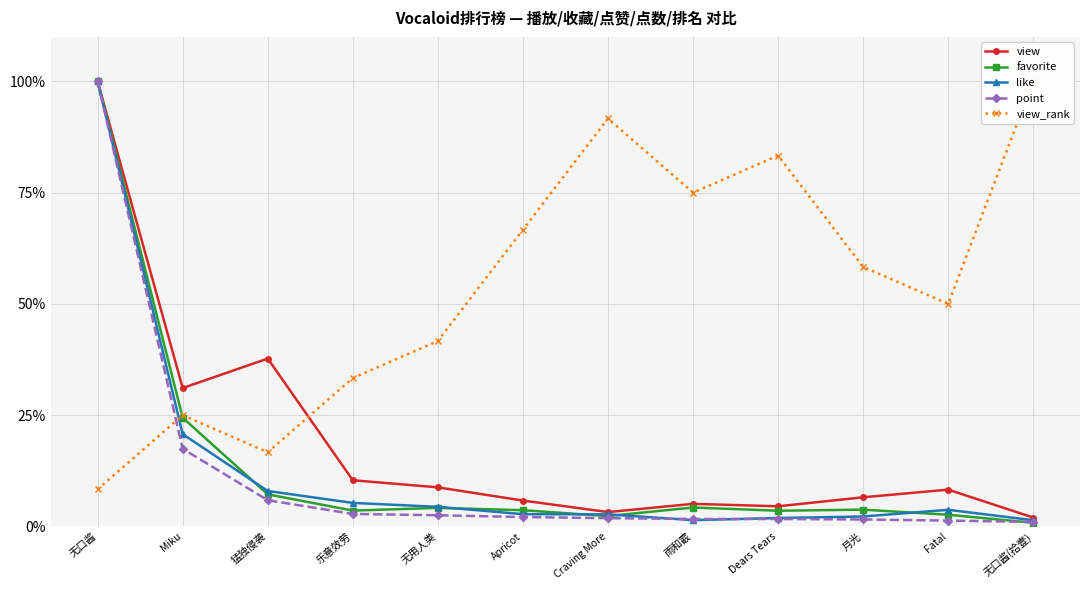

True or false: view and like intersect in this chart.

False